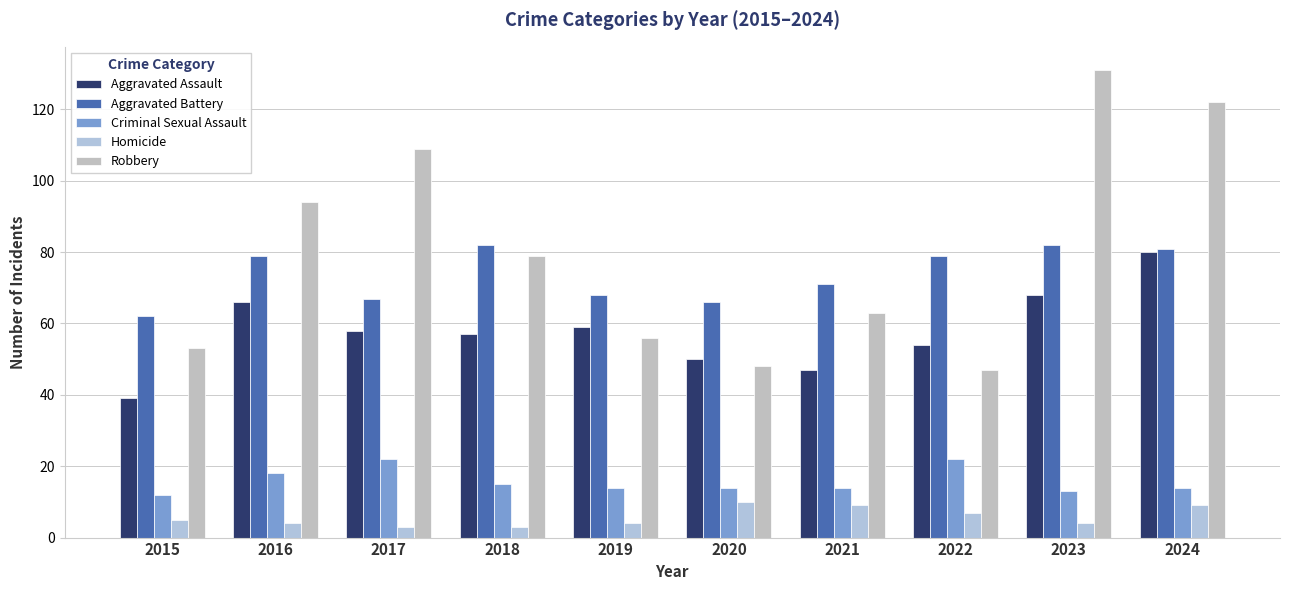

At which label does Homicide first exceed 5?

2020